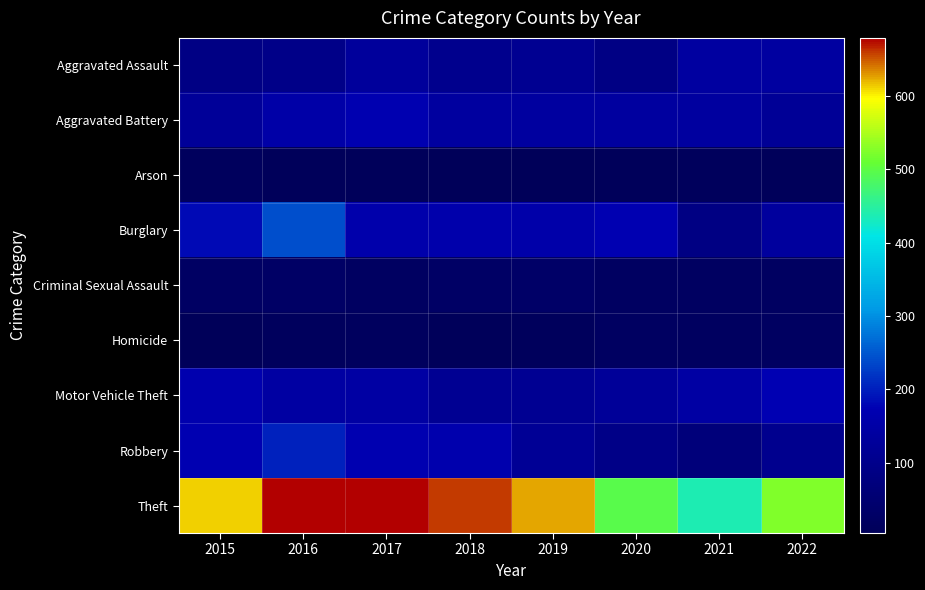

Reading left to right, extract all data points from this chart.

Aggravated Assault: 2015=86	2016=94	2017=128	2018=103	2019=110	2020=86	2021=140	2022=139
Aggravated Battery: 2015=124	2016=153	2017=169	2018=137	2019=136	2020=138	2021=137	2022=121
Arson: 2015=13	2016=8	2017=8	2018=5	2019=4	2020=7	2021=11	2022=7
Burglary: 2015=183	2016=242	2017=162	2018=162	2019=156	2020=171	2021=85	2022=135
Criminal Sexual Assault: 2015=25	2016=29	2017=20	2018=28	2019=32	2020=22	2021=20	2022=22
Homicide: 2015=5	2016=14	2017=17	2018=8	2019=11	2020=21	2021=18	2022=21
Motor Vehicle Theft: 2015=165	2016=143	2017=146	2018=114	2019=114	2020=123	2021=145	2022=174
Robbery: 2015=172	2016=202	2017=168	2018=163	2019=120	2020=93	2021=69	2022=105
Theft: 2015=613	2016=679	2017=679	2018=658	2019=624	2020=497	2021=437	2022=525